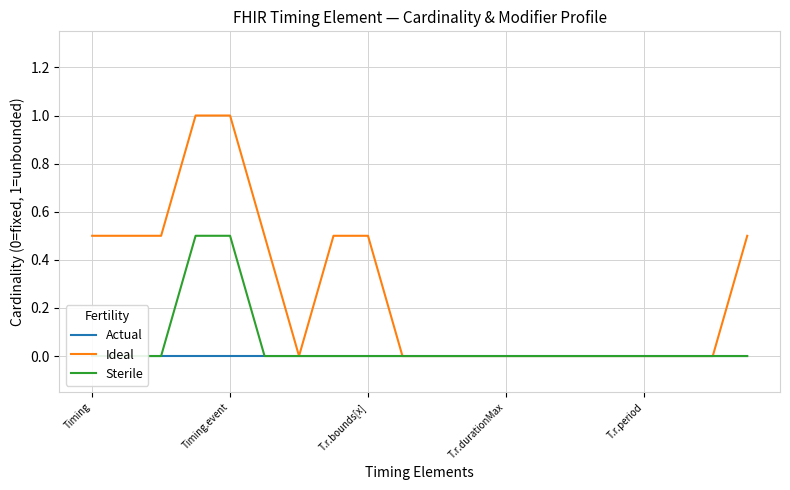

True or false: Ideal and Sterile cross at least once.

False